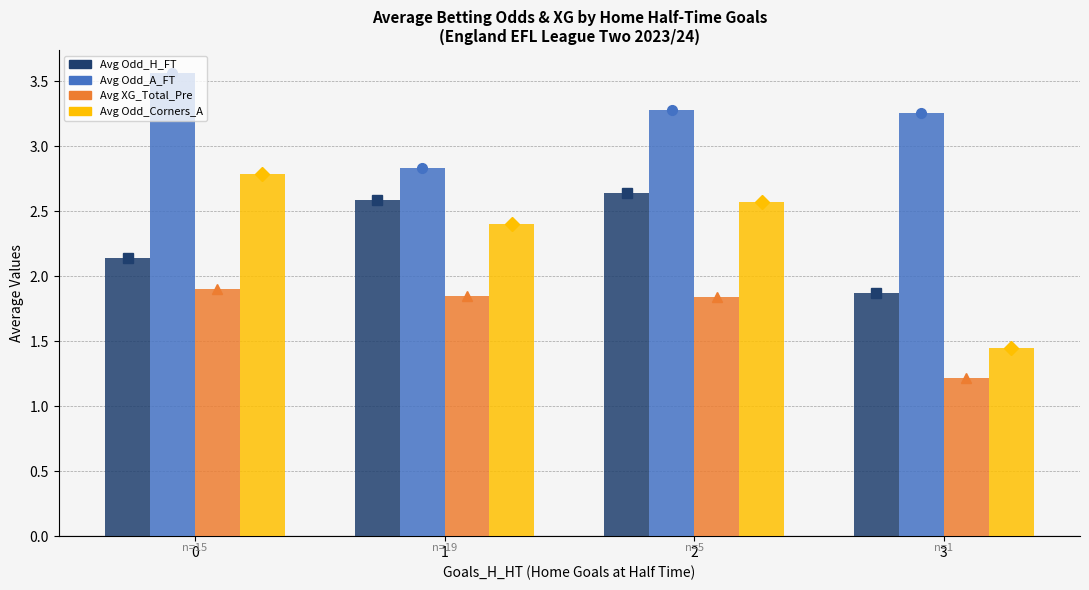

How many data points in Avg Odd_A_FT are above 3?

3